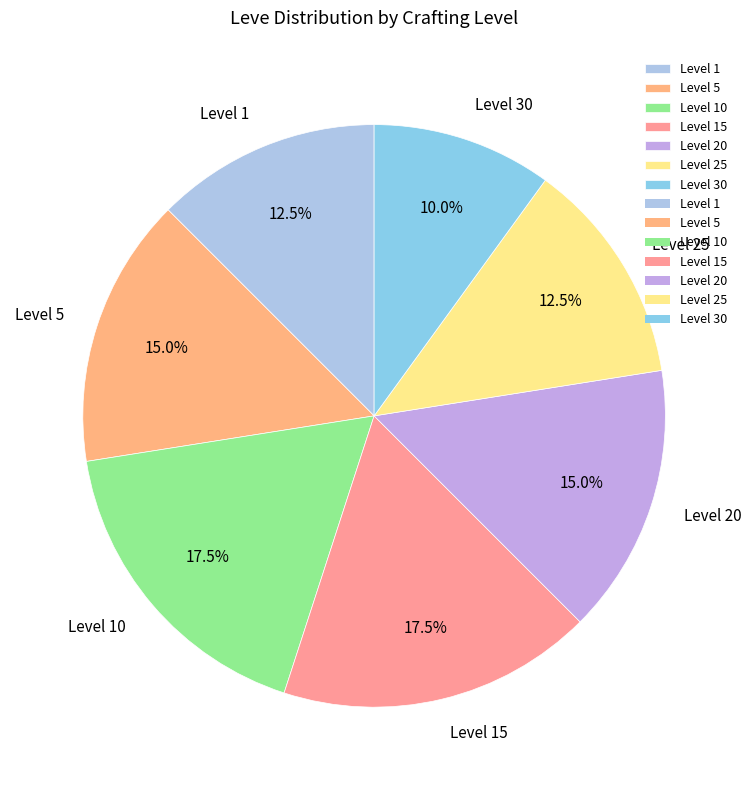

Between Level 20 and Level 30, which is larger?

Level 20